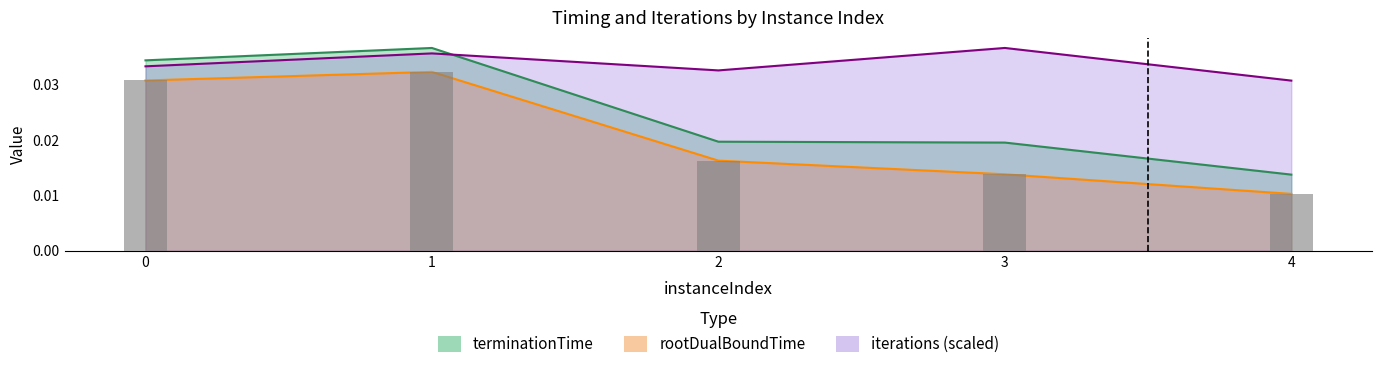

Between 2 and 4, which is larger?

2